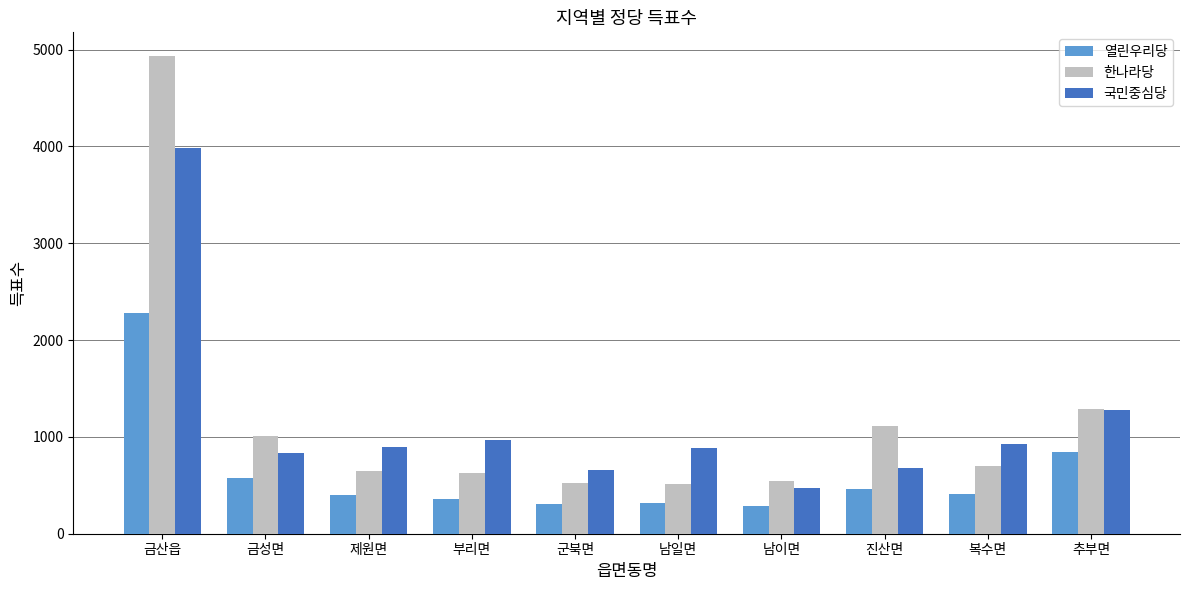

List the series in order of their peak value, highest first.

한나라당, 국민중심당, 열린우리당